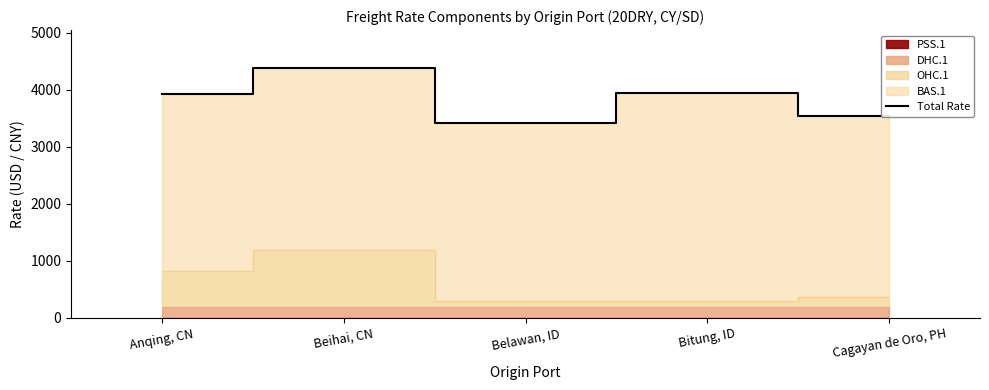

What is the greatest value displayed?

4385